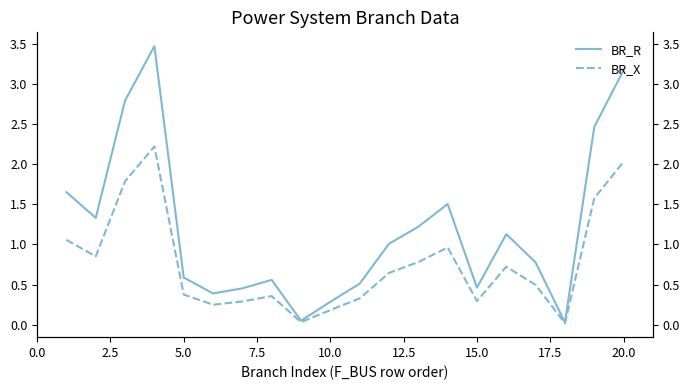

List the series in order of their peak value, highest first.

BR_R, BR_X